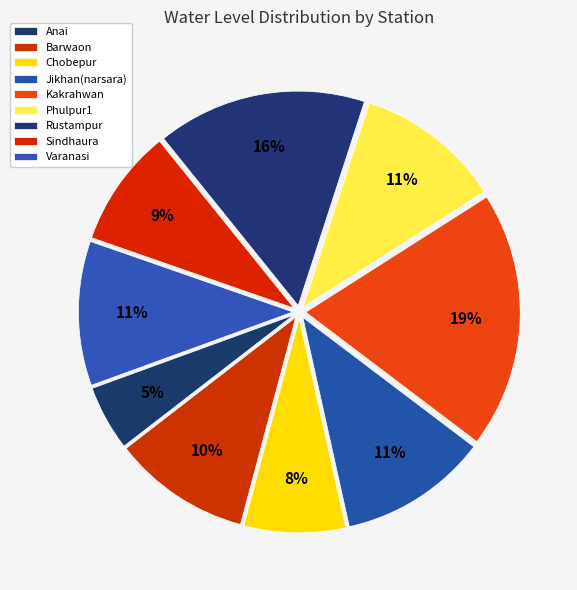

Count the number of slices in the pie.

9